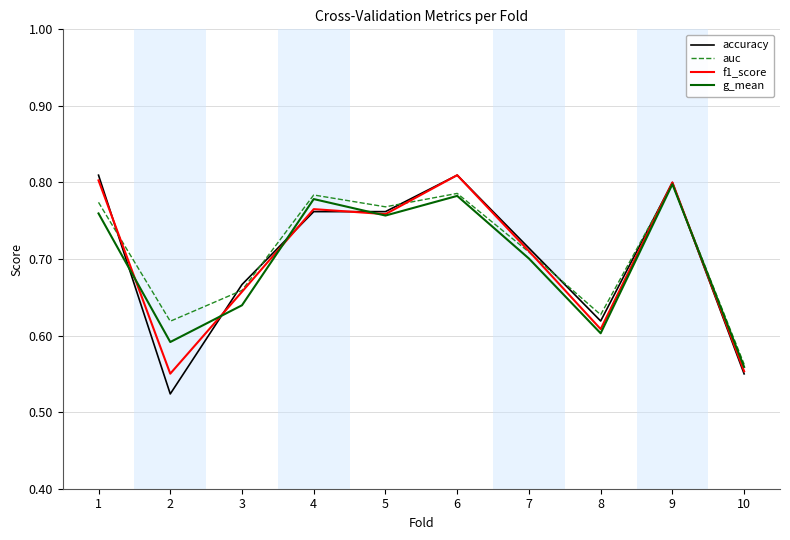

Where is auc nearest to the value 0?

10